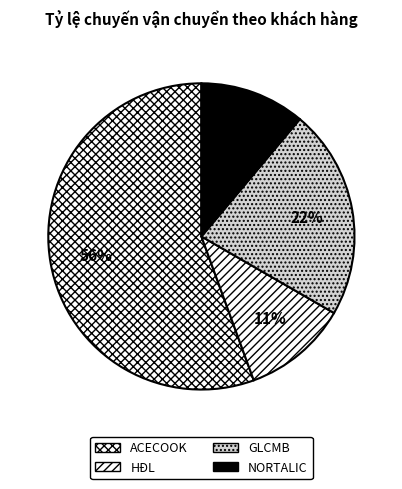

To the nearest percent, what is the average slice percentage?

25%